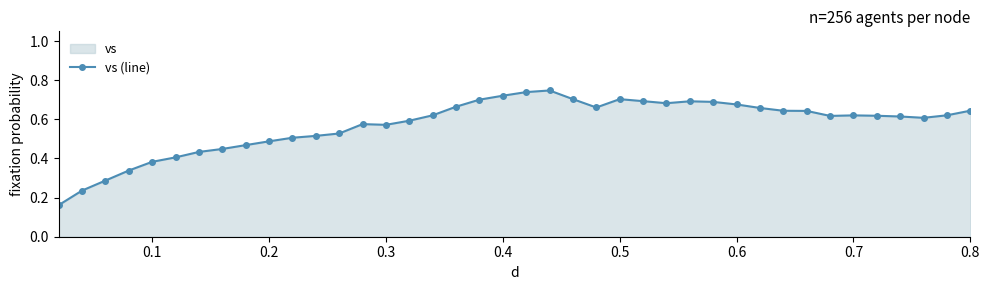

True or false: the data has more than 2 interior local peaks.

True